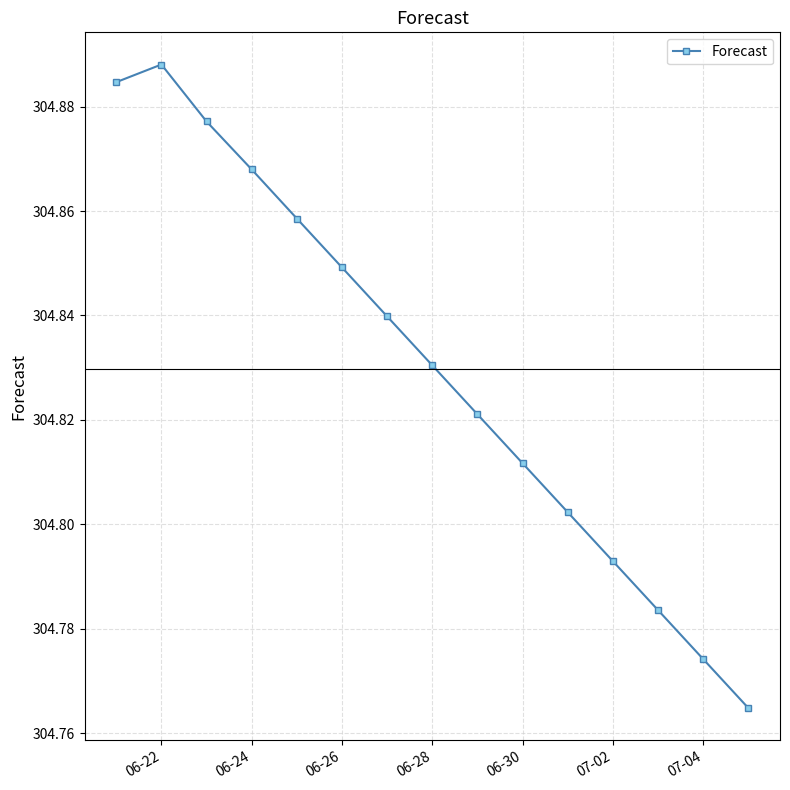

What is the sum of all values?

4572.4